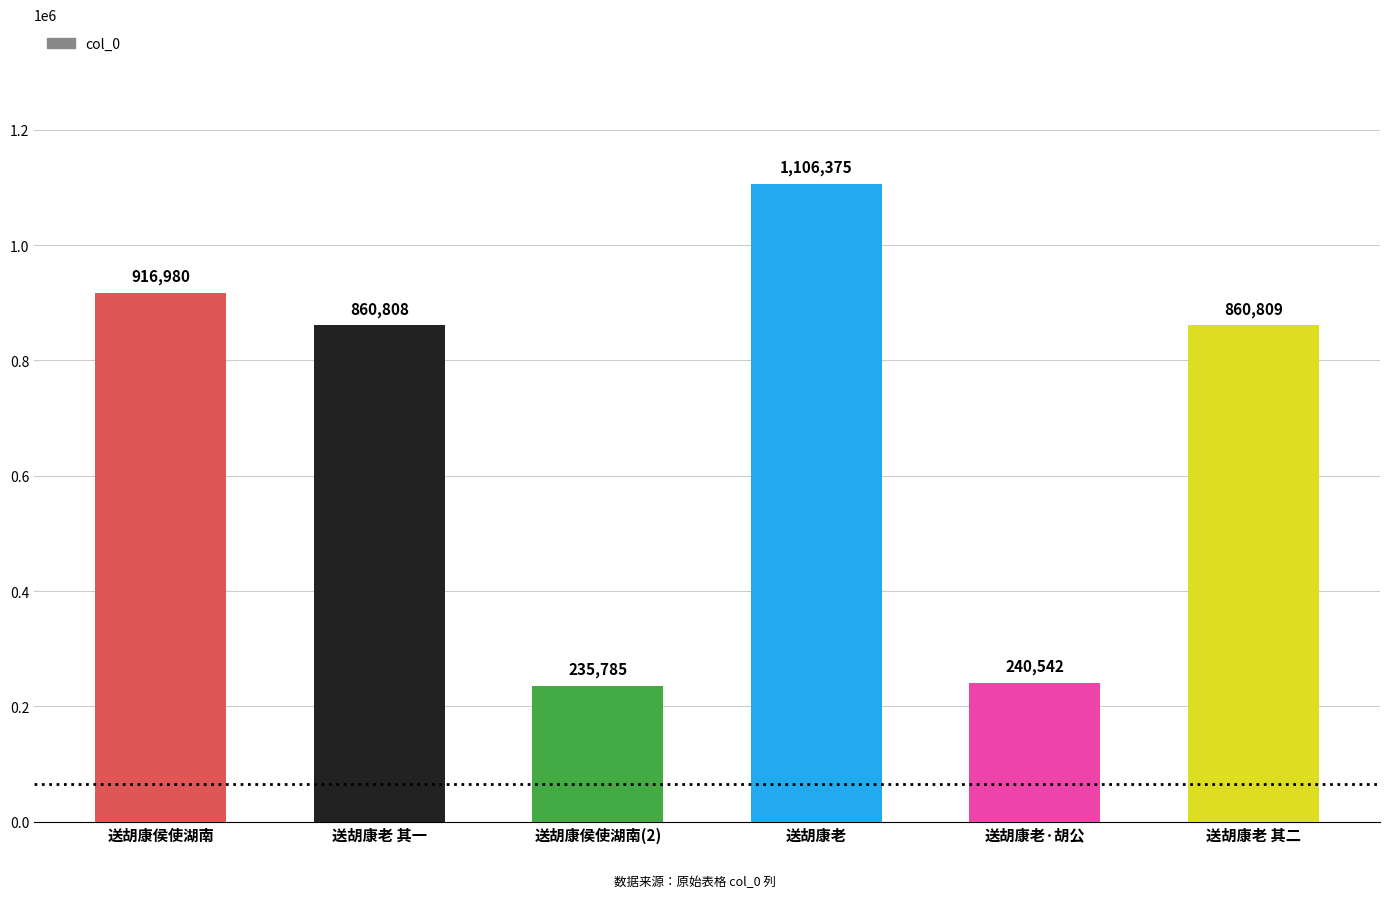

Rank the categories by value from lowest to highest.

送胡康侯使湖南(2), 送胡康老·胡公, 送胡康老 其一, 送胡康老 其二, 送胡康侯使湖南, 送胡康老